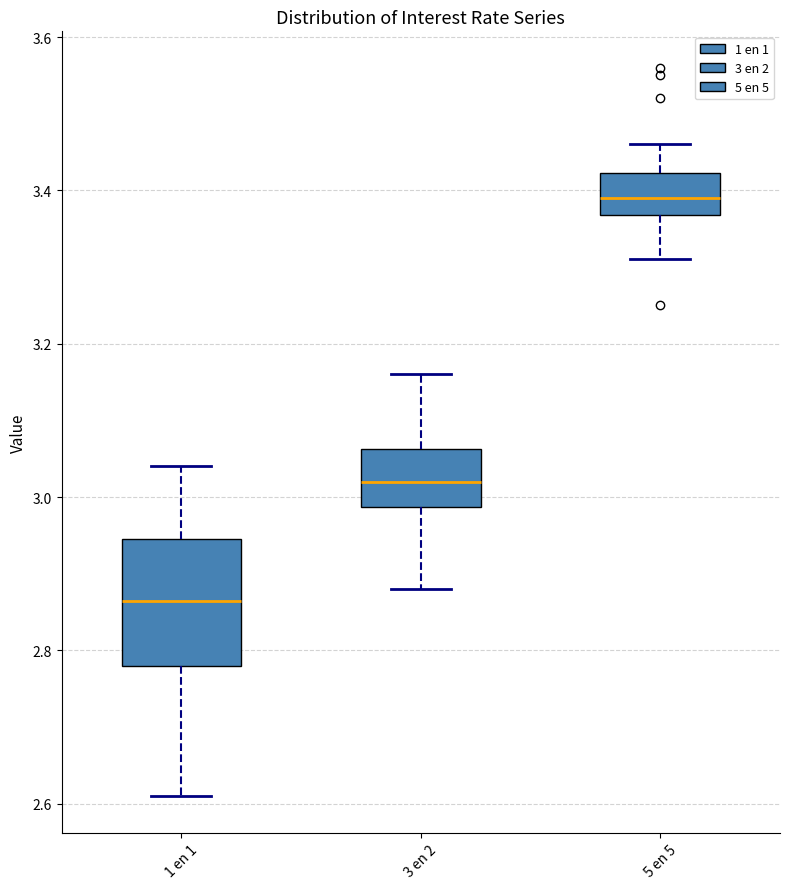

Reading left to right, read every box against the y-axis: the position of its median line, the range the box covers, and the ends of its whiskers. The values are not printed on the chart, so give them approximately, as read against the axis.

1 en 1: median 2.86, box 2.78 to 2.94, whiskers 2.62 to 3.04
3 en 2: median 3.02, box 2.98 to 3.06, whiskers 2.88 to 3.16
5 en 5: median 3.40, box 3.36 to 3.42, whiskers 3.32 to 3.46